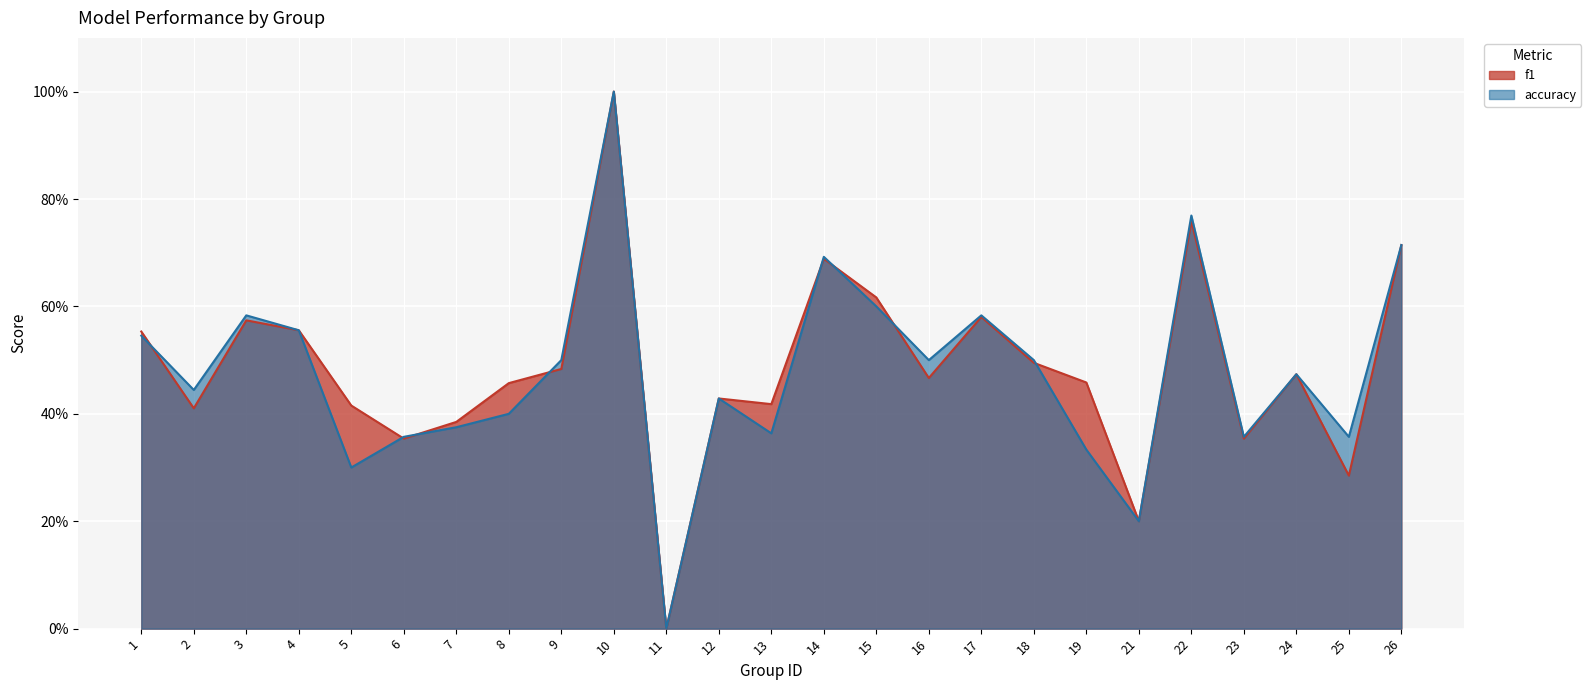

The value of f1 at 8 is 0.3. True or false?

False